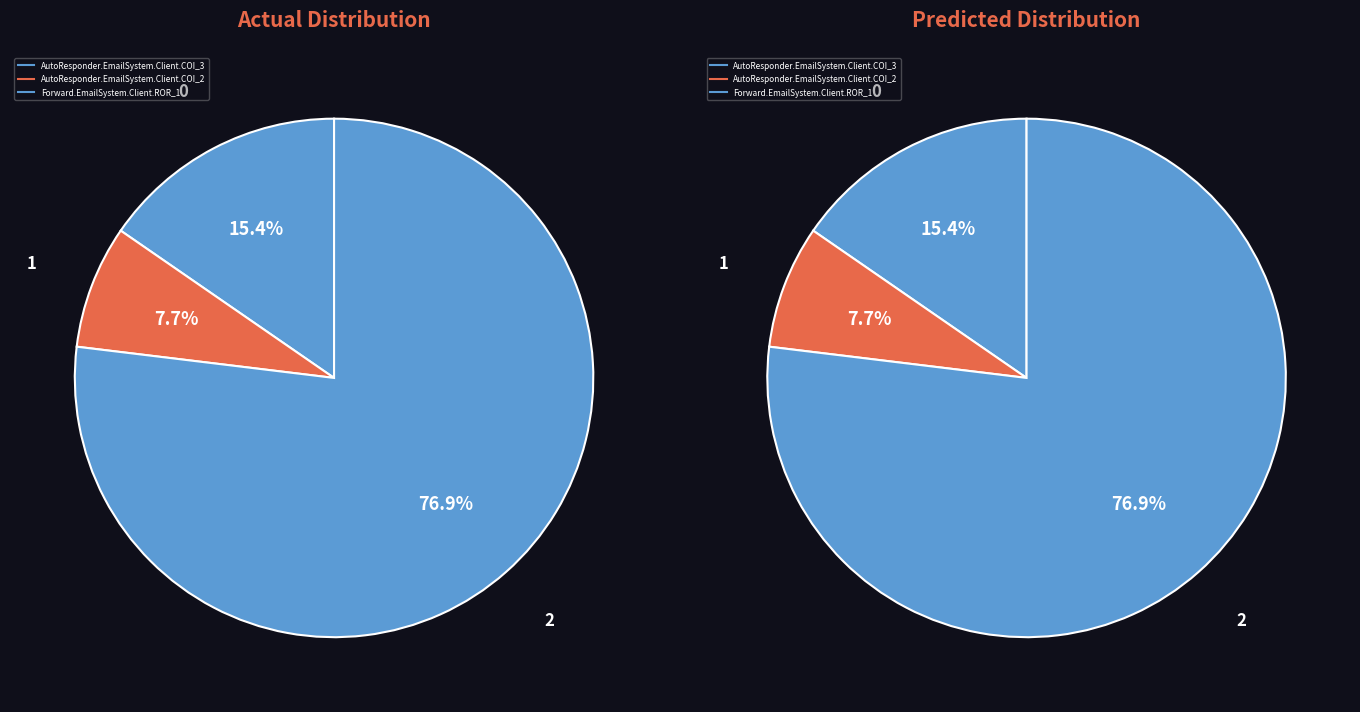

How many segments does this pie chart have?

3